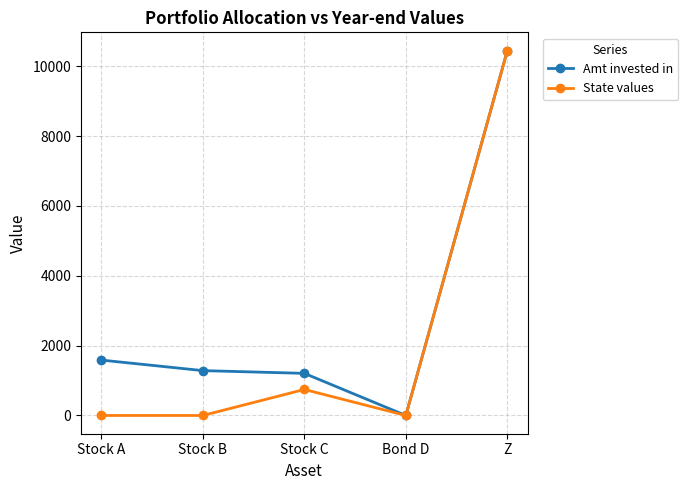

True or false: State values has a value of 0.0 at Stock B.

True